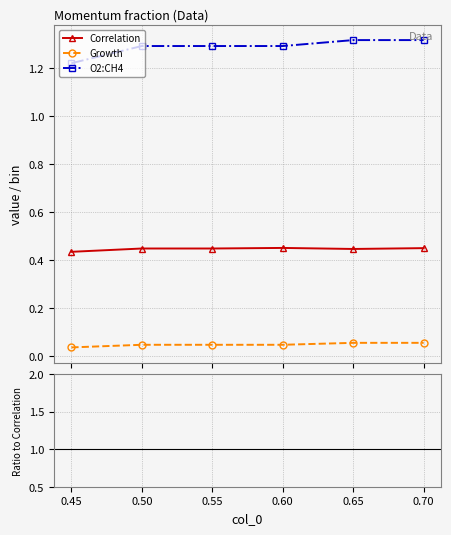

True or false: Growth and O2:CH4 cross at least once.

False